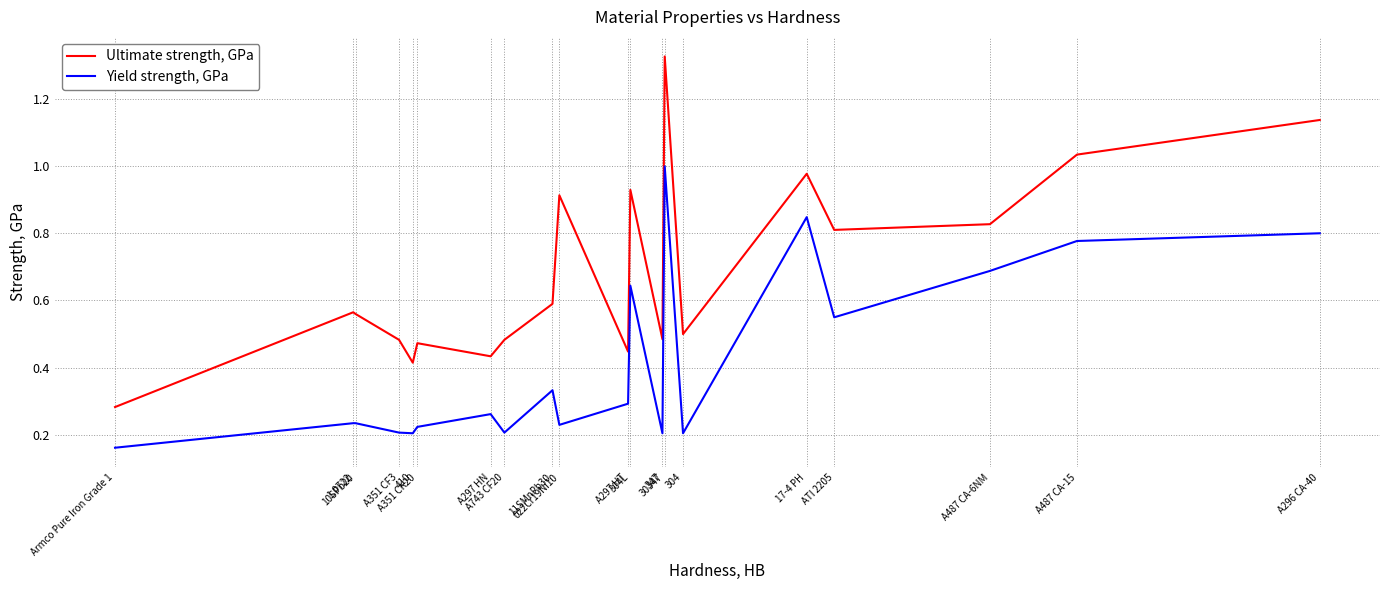

At which label does Yield strength, GPa reach its peak?

30347